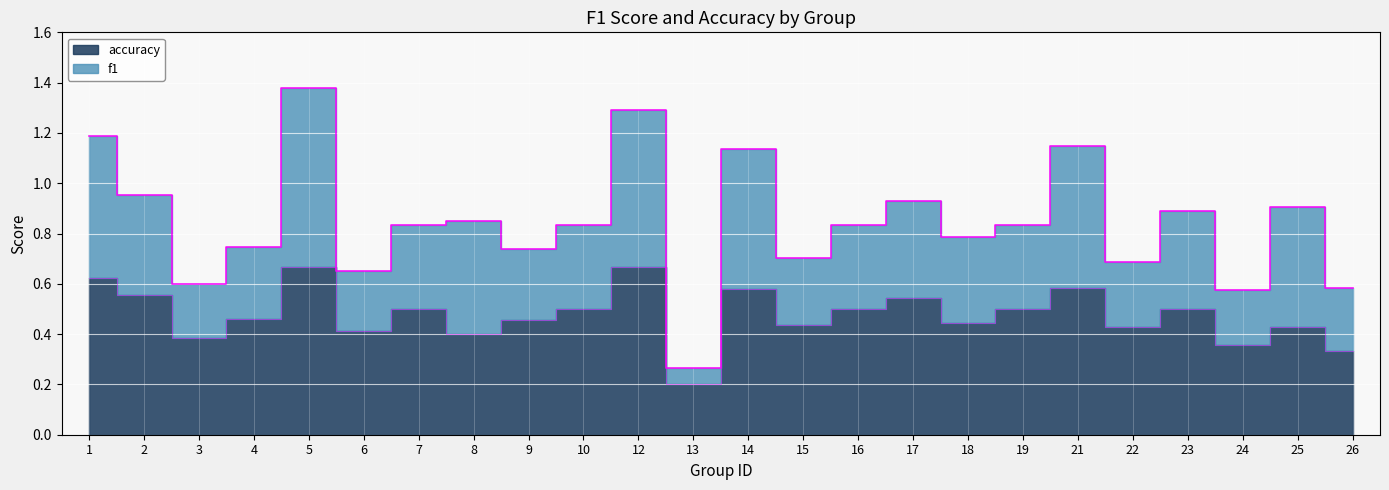

How many interior local valleys (lower than both neighbors) does the data have?

8